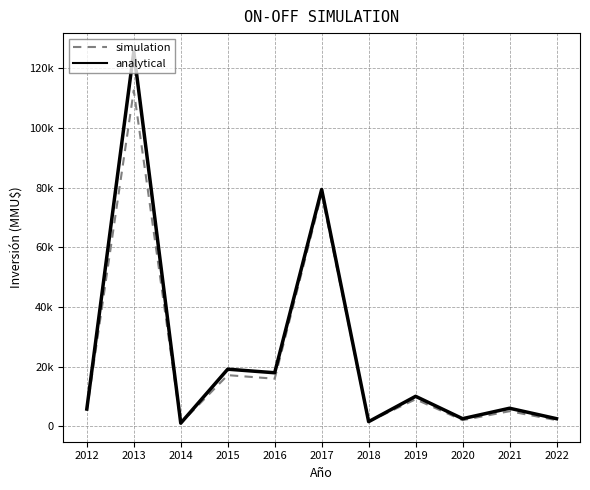

In simulation, how many points are higher than both neighbors (excluding endpoints)?

5